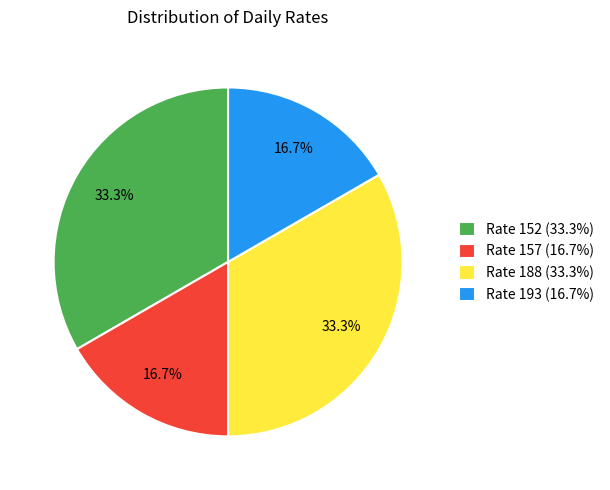

How many slices are in this pie chart?

4